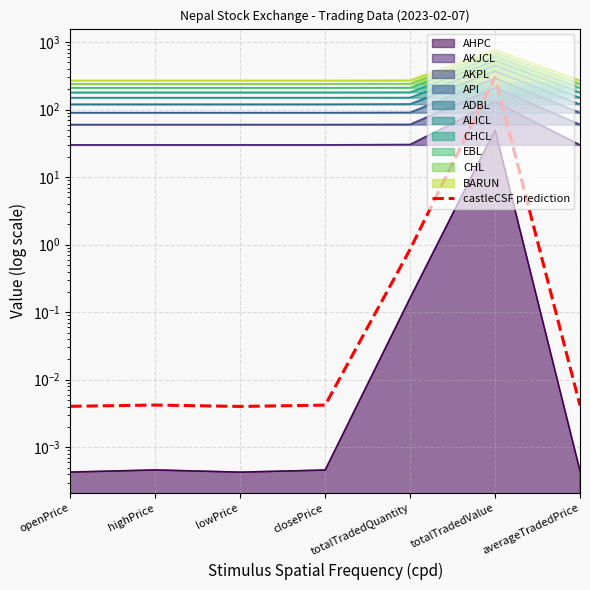

Between openPrice and lowPrice, which is larger?

openPrice